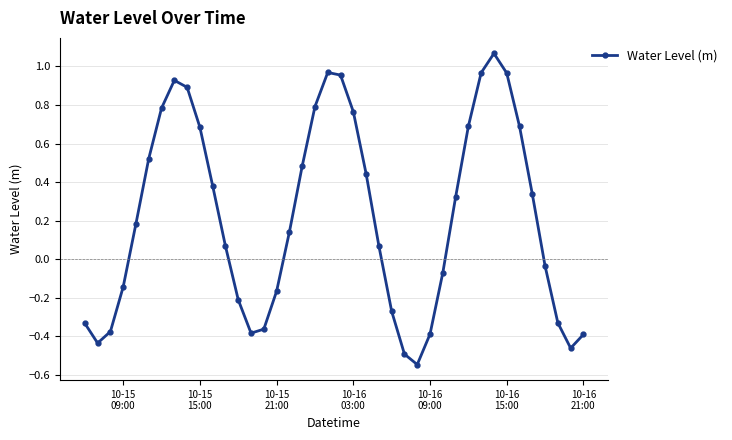

True or false: the data has more than 0 interior local peaks.

True